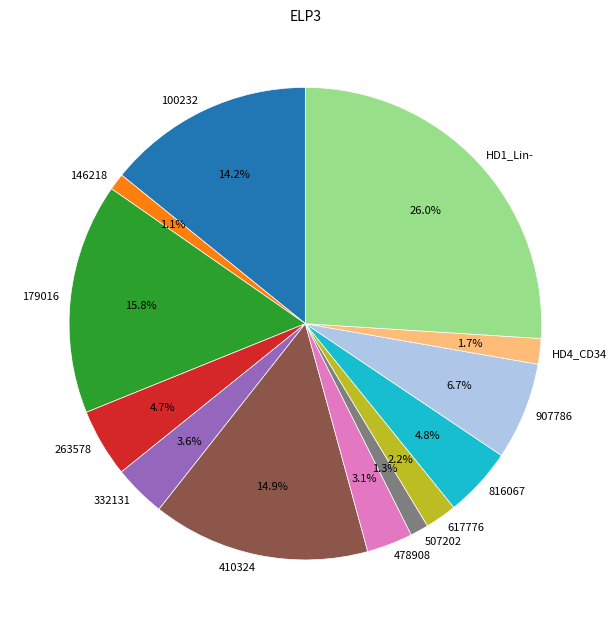

To the nearest percent, what is the combined percentage of 617776 and 146218?

3%